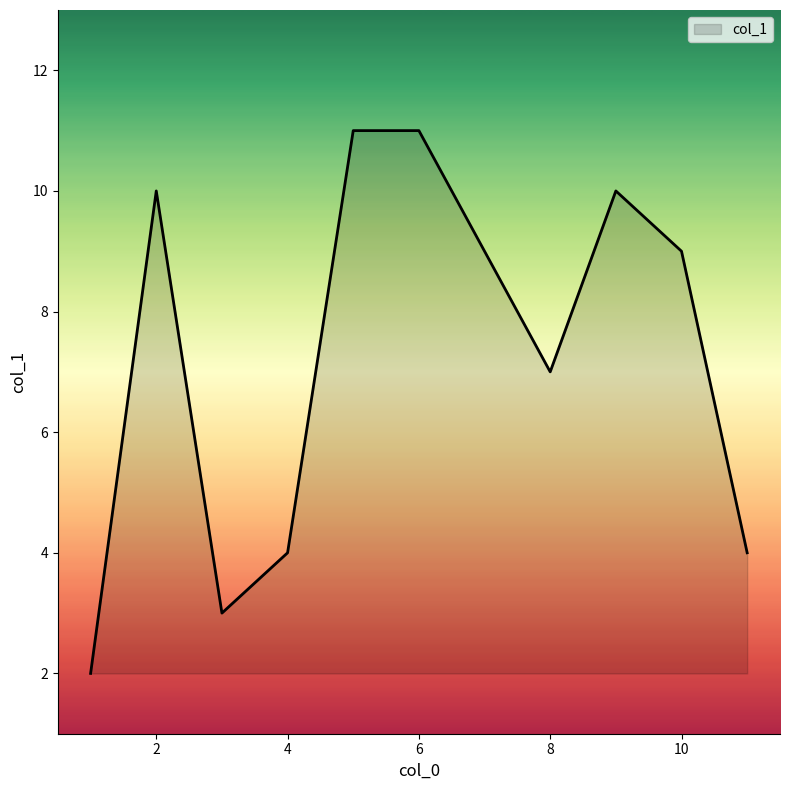

What is the maximum value shown in the chart?

11